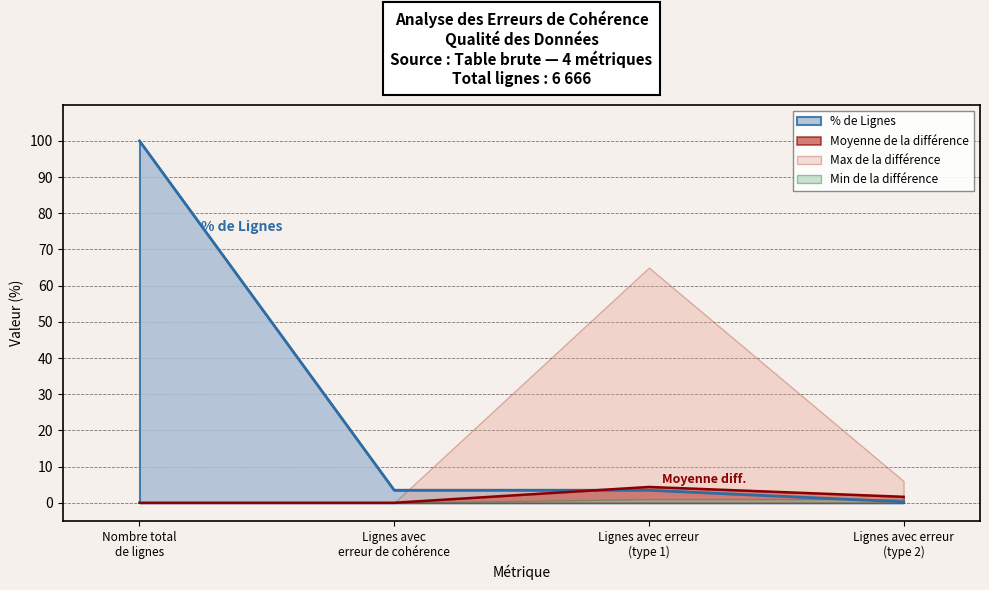

Which series has the largest total across all categories?

% de Lignes